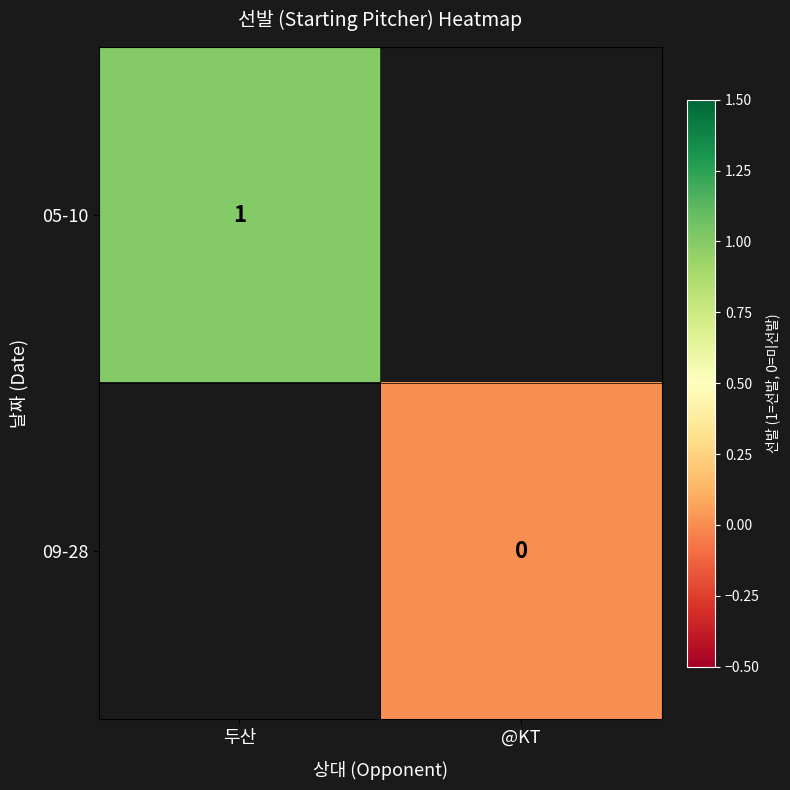

True or false: 05-10 has a value of 1 at 두산.

True